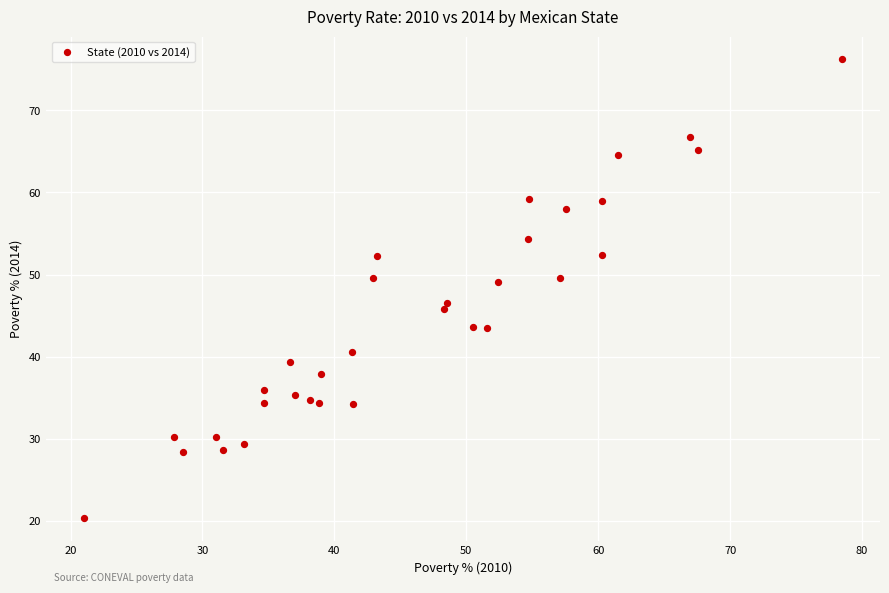

What is the range of X values (max minus min)?

57.5